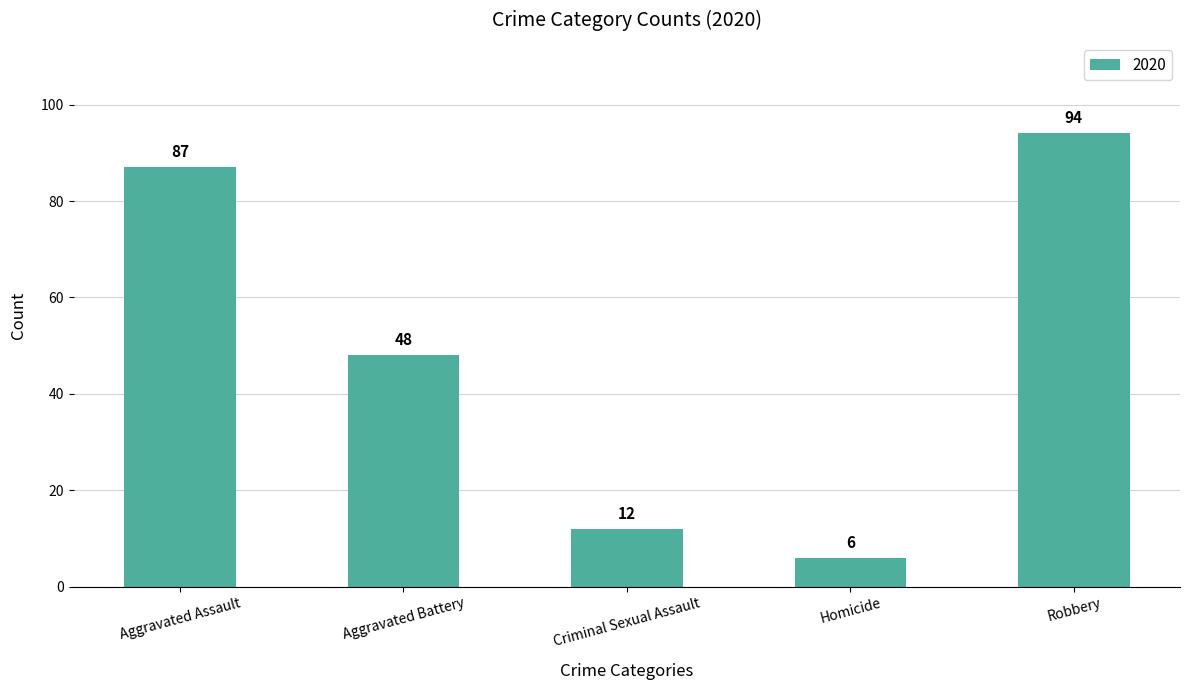

The value at Robbery is 159. True or false?

False